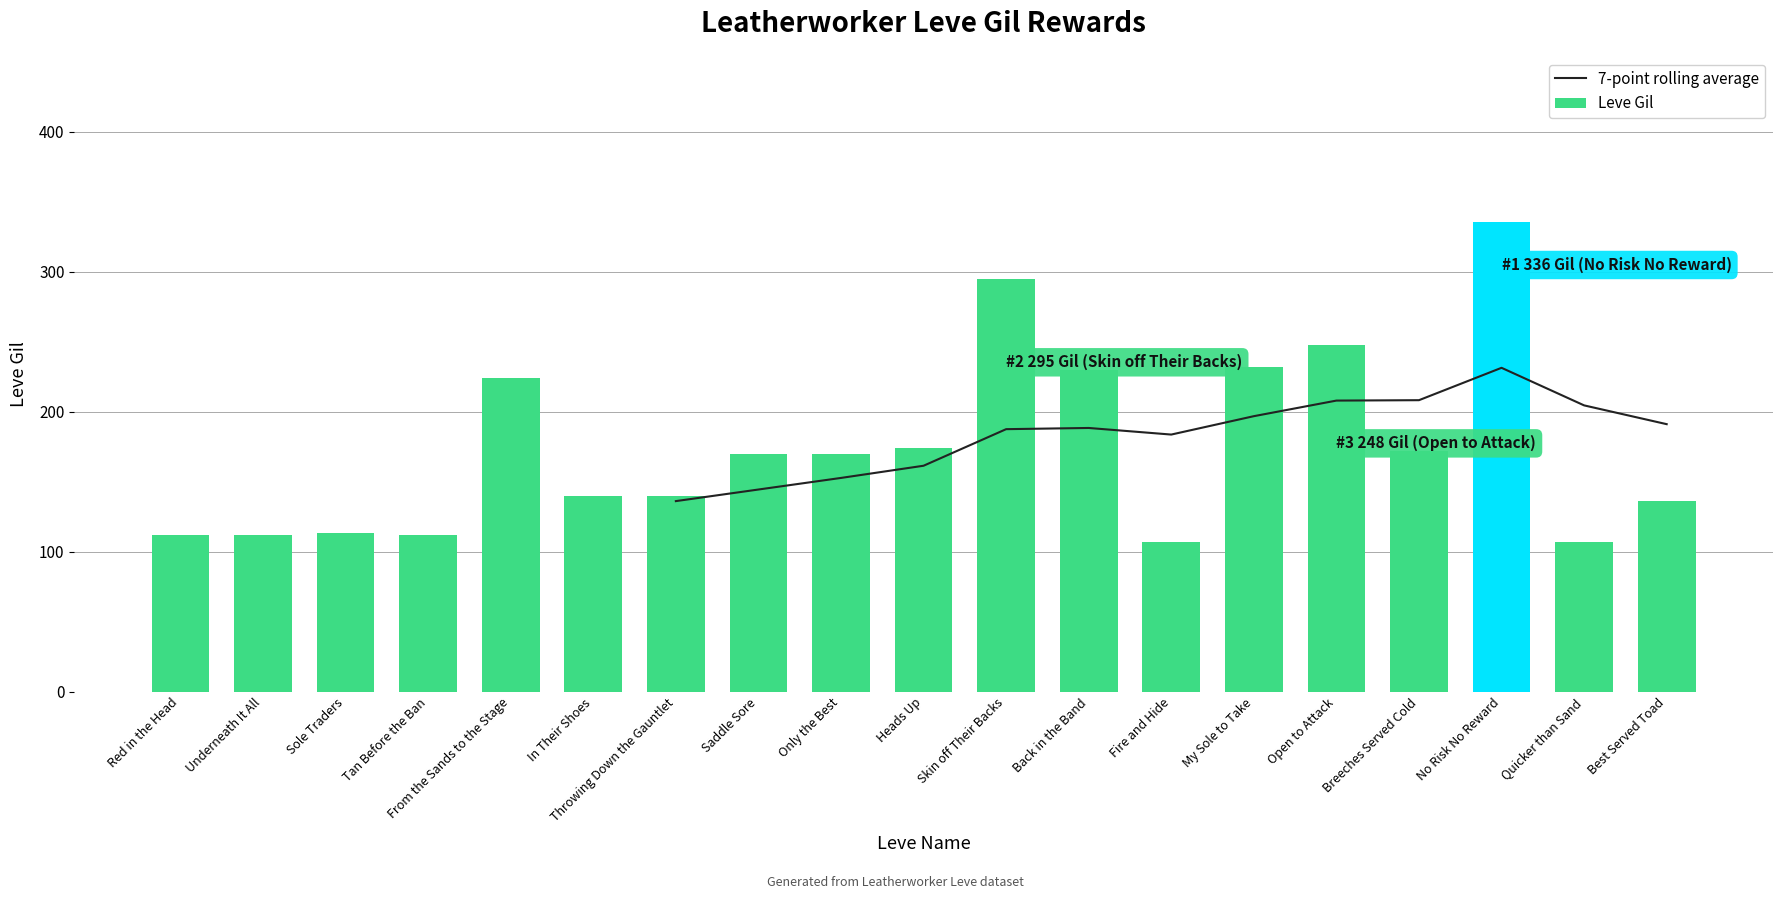

The chart shows a value of 47 at Sole Traders. True or false?

False